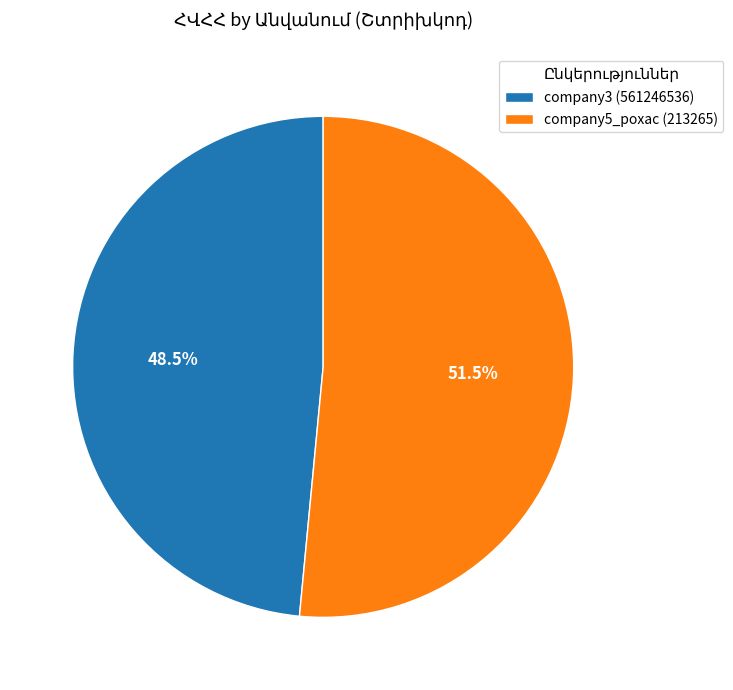

Count the number of slices in the pie.

2